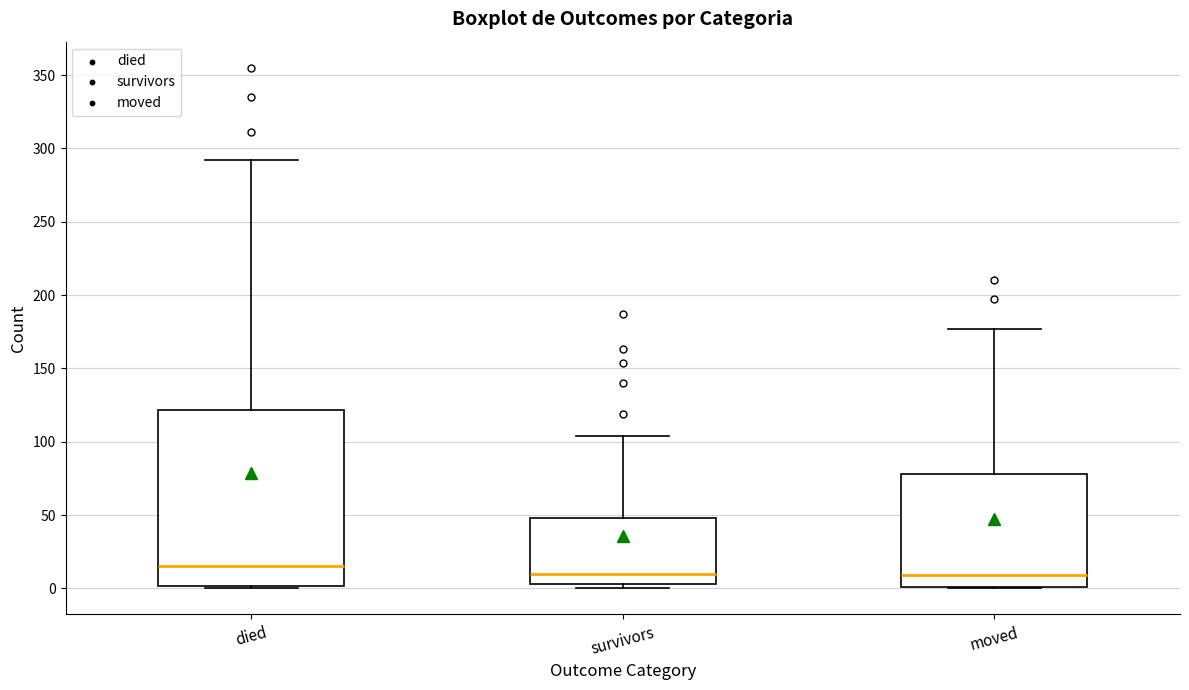

Reading left to right, transcribe this box plot: for each box, give where its median line is, the range the box spans, and where its two whiskers end, as read against the y-axis. The values are not printed on the chart, so give them approximately, as read against the axis.

died: median 15, box 0 to 120, whiskers 0 to 290
survivors: median 10, box 5 to 50, whiskers 0 to 105
moved: median 10, box 0 to 80, whiskers 0 to 175